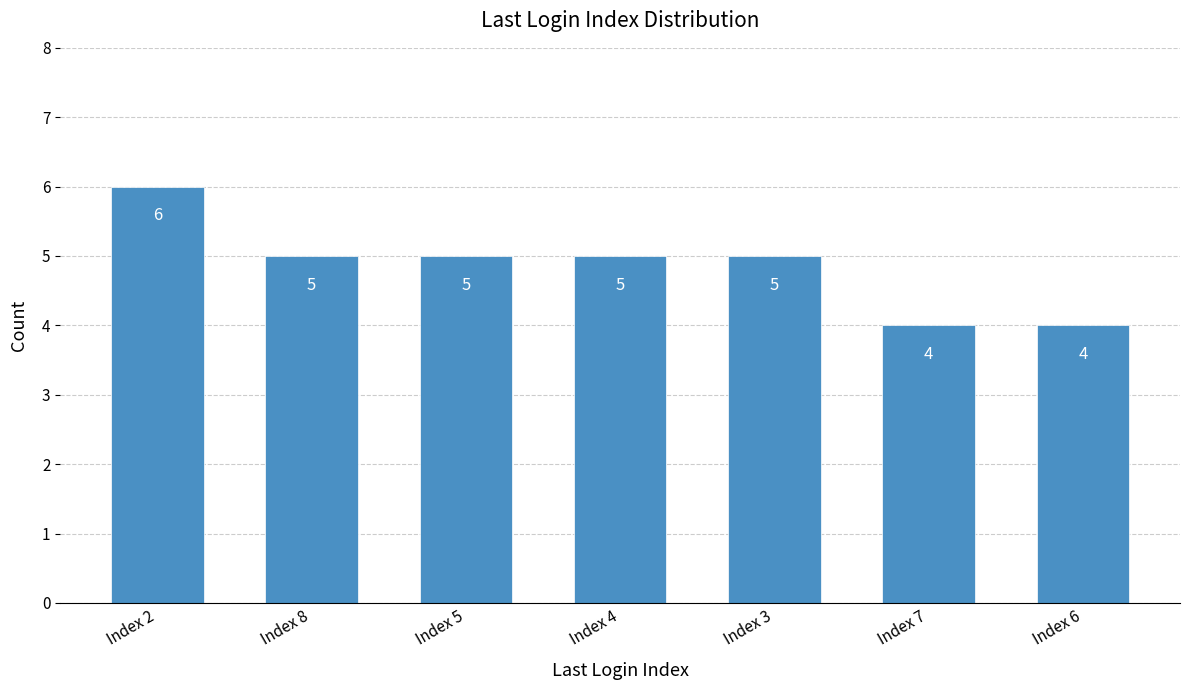

How many values are between 4 and 5?

6